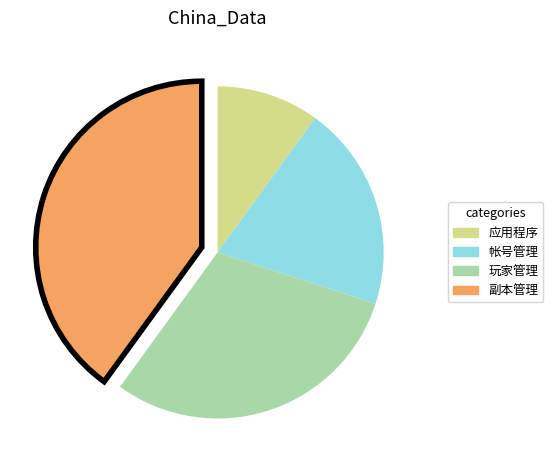

Does 玩家管理 account for over 50% of the chart?

No